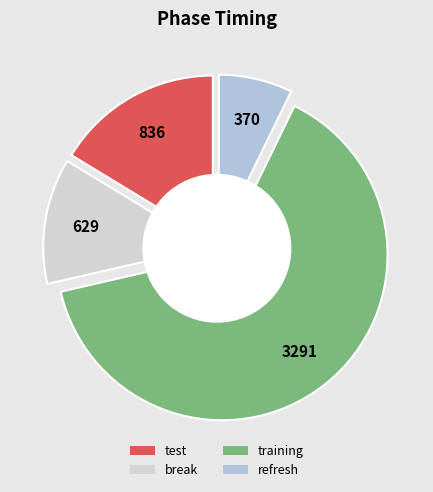

Rank the categories by value from highest to lowest.

training, test, break, refresh